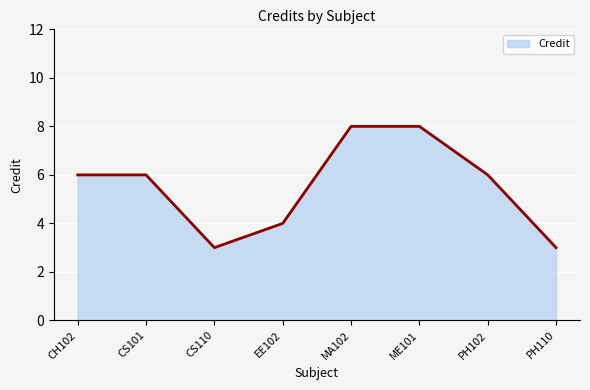

What position from the left is ME101?

6